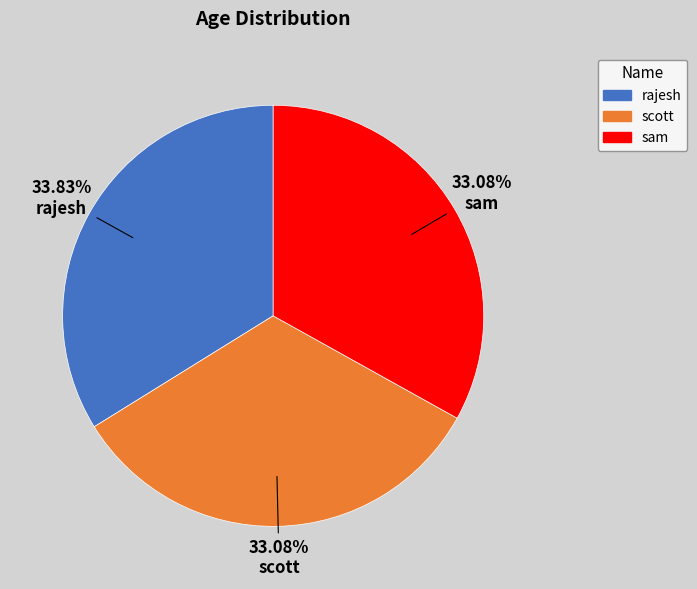

Count the number of slices in the pie.

3